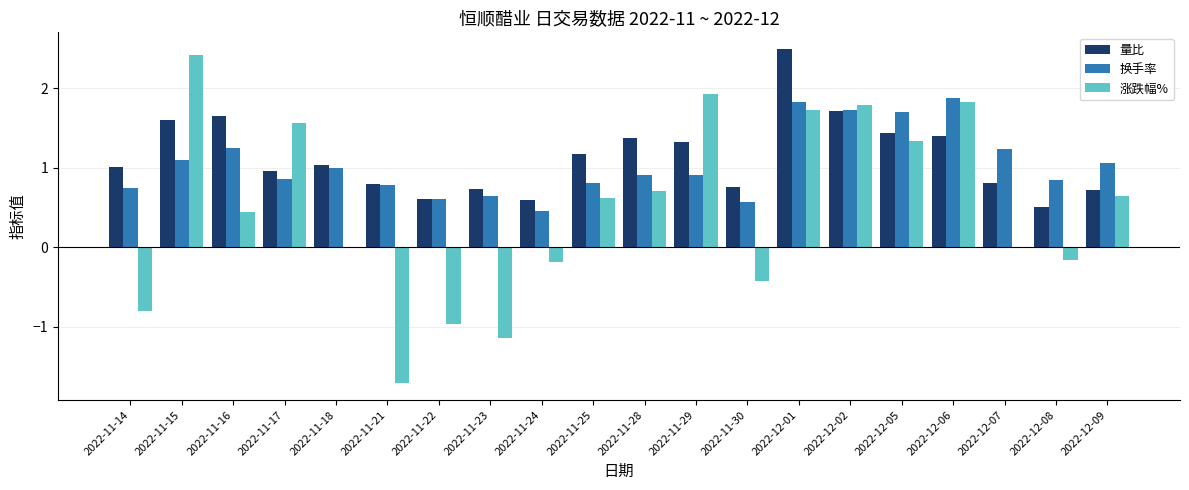

What is the highest value of the 涨跌幅% series?

2.4